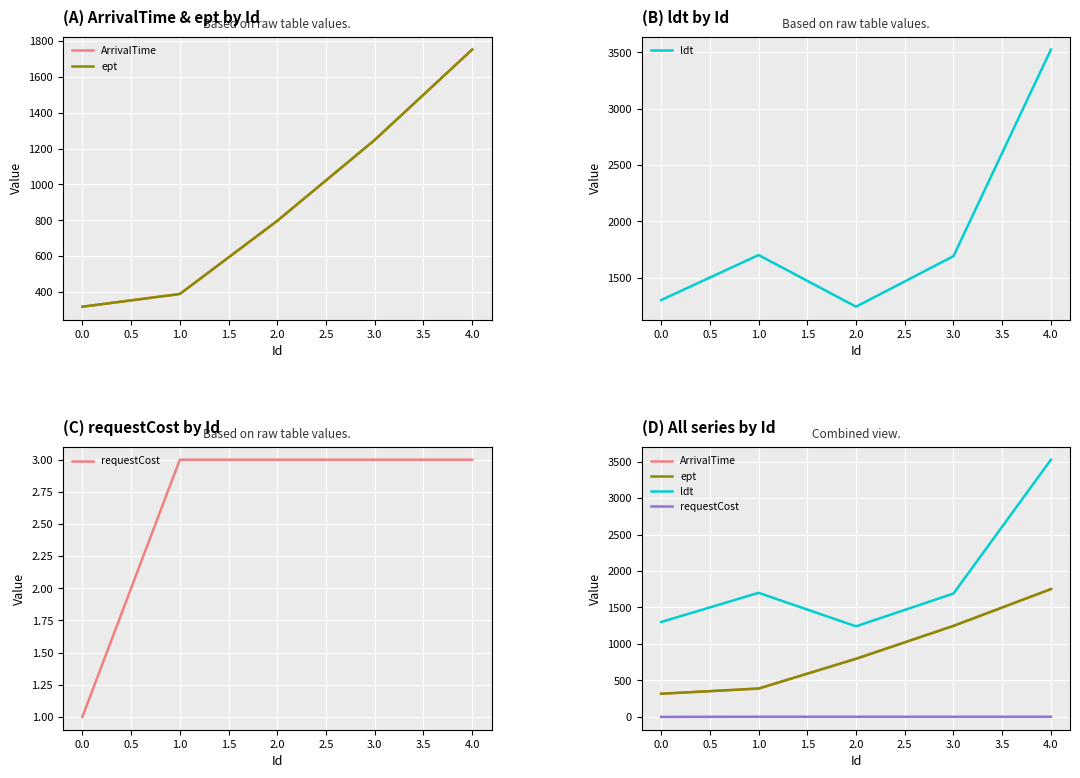

What is the difference between the highest and lowest values at 3.0?

1688